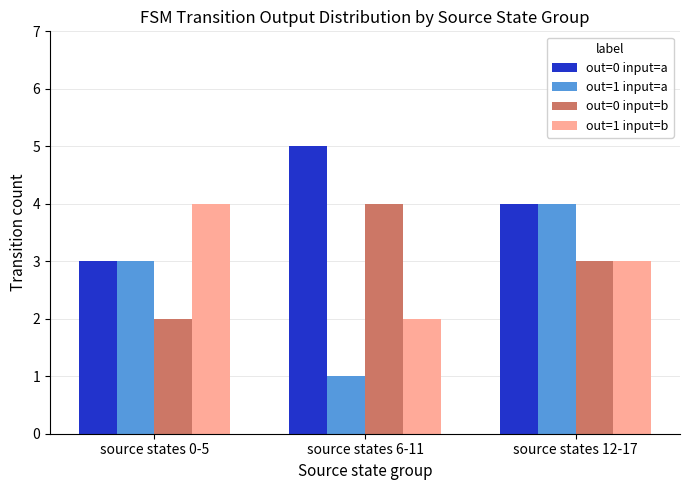

Is the value of out=1 input=b at source states 6-11 greater than the value of out=1 input=a at source states 0-5?

No